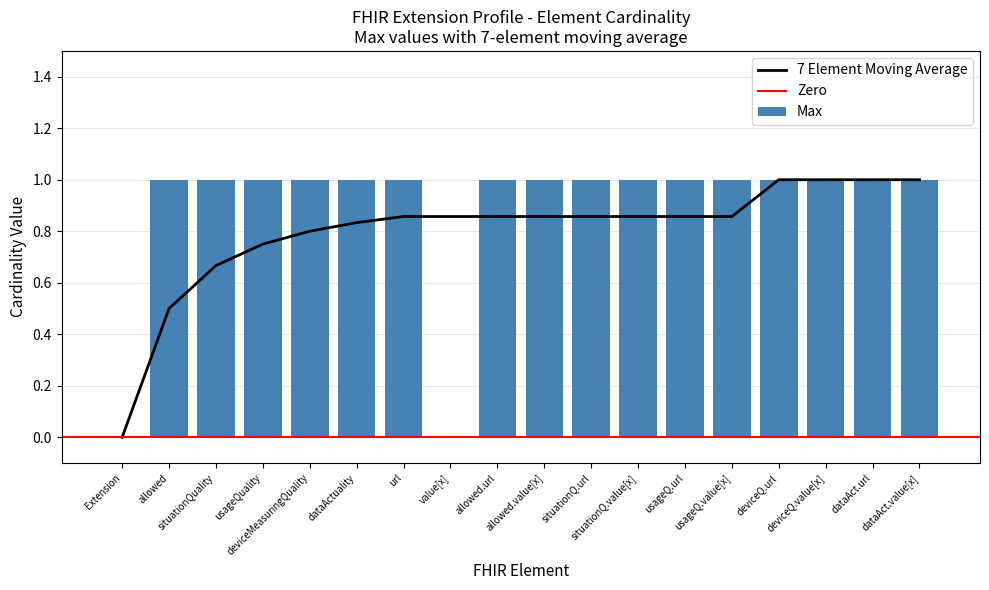

The value at usageQ.url is 1. True or false?

True